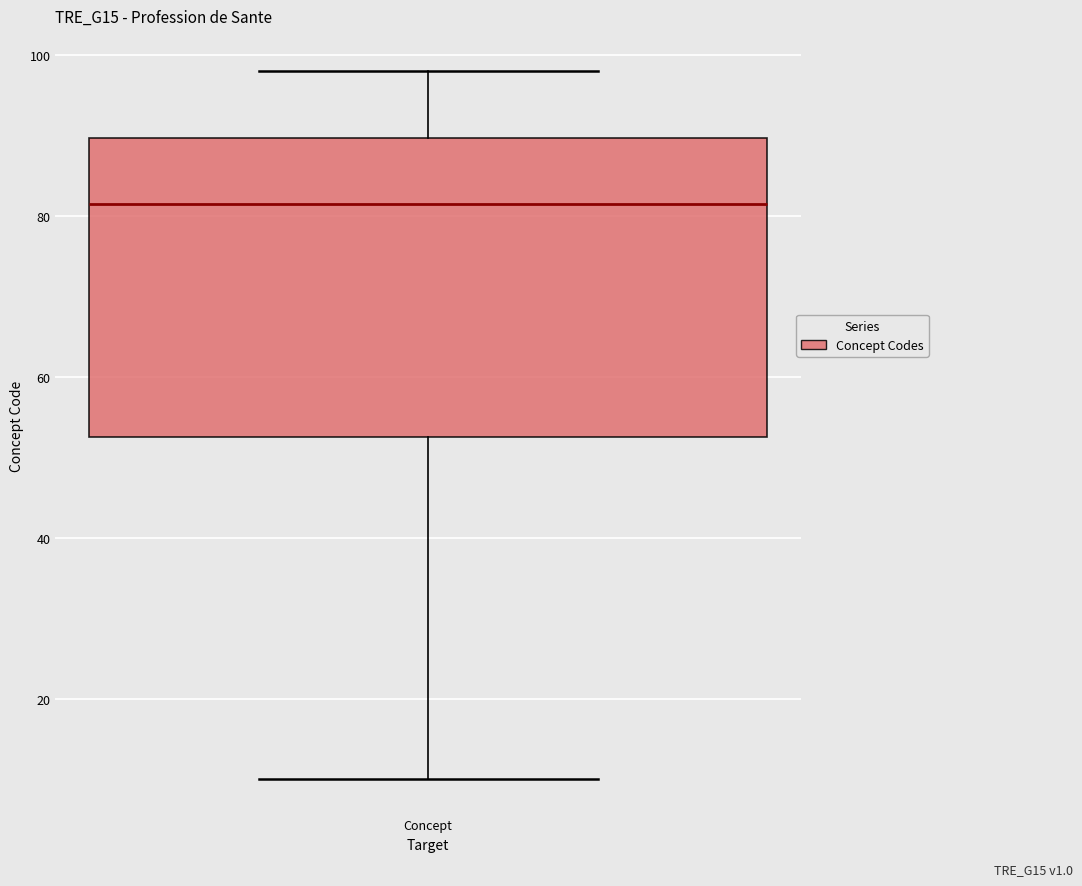

Where does the lower whisker of the box for Concept end on the y-axis? The values are not printed on the chart, so give them approximately, as read against the axis.

10